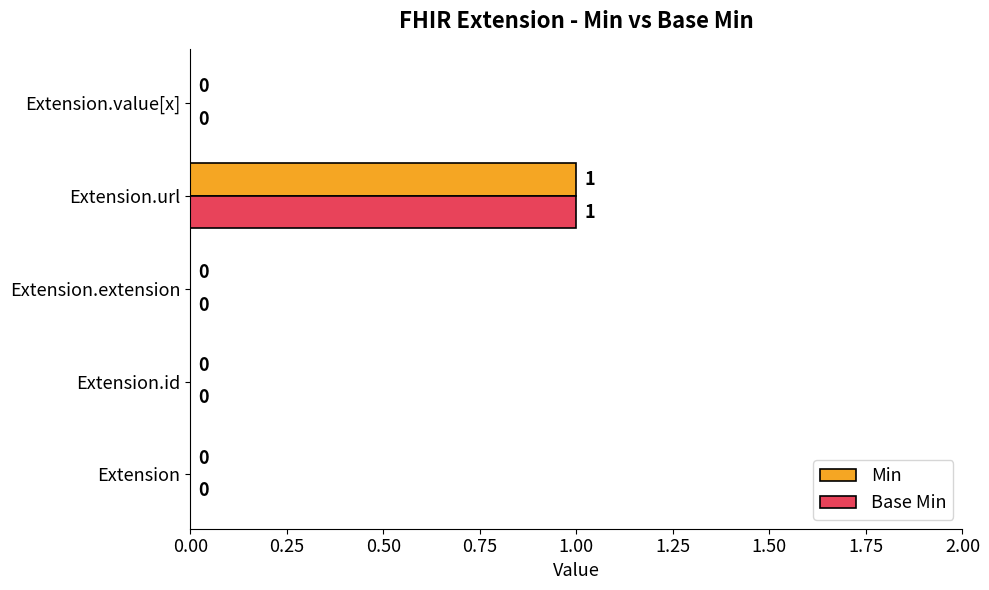

What are all the series names shown in the legend?

Min, Base Min